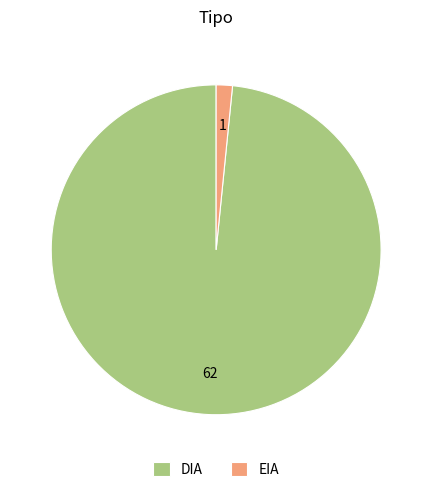

Do EIA and DIA together represent more than half of the pie?

Yes